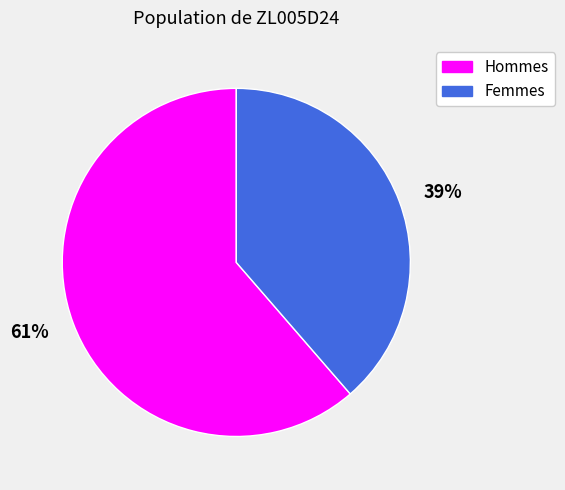

How many segments does this pie chart have?

2